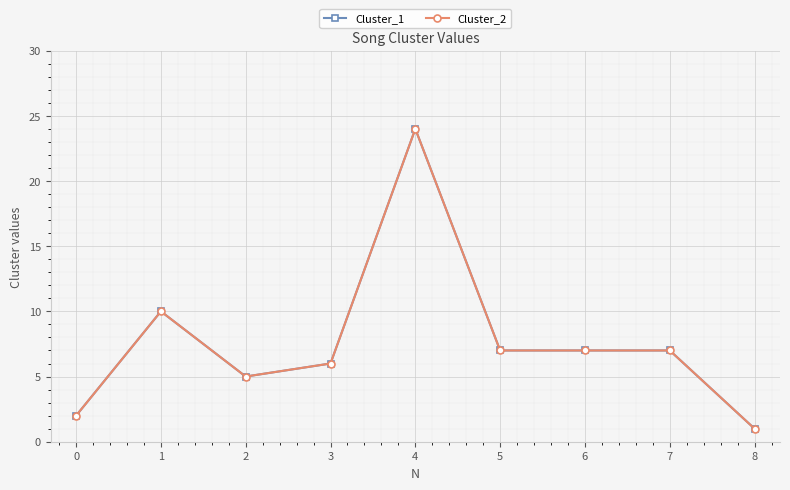

Rank the series by their maximum value, from lowest to highest.

Cluster_1, Cluster_2